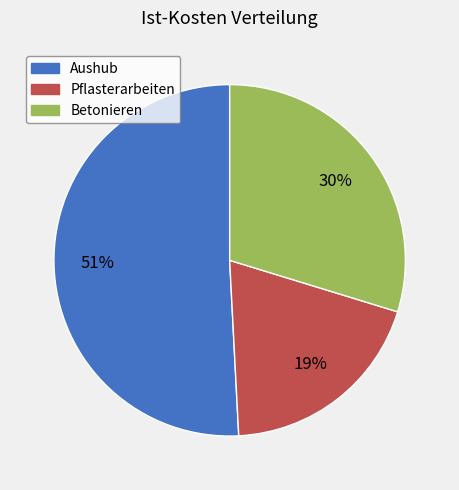

Which category has the biggest portion of the pie?

Aushub